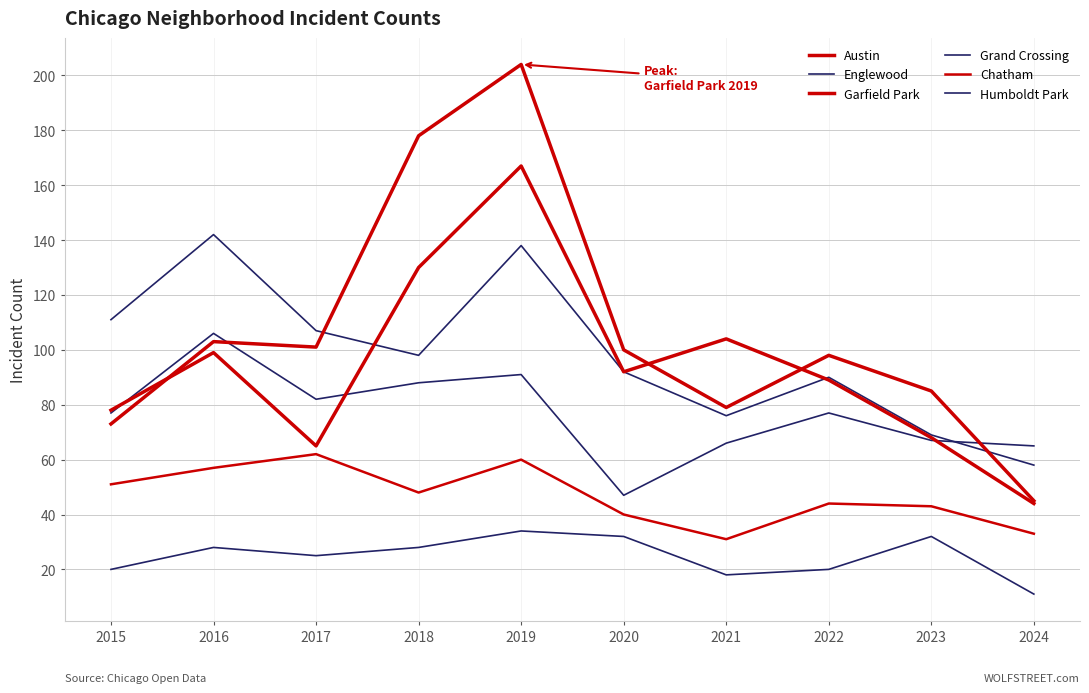

At which label does Chatham first exceed 48?

2015